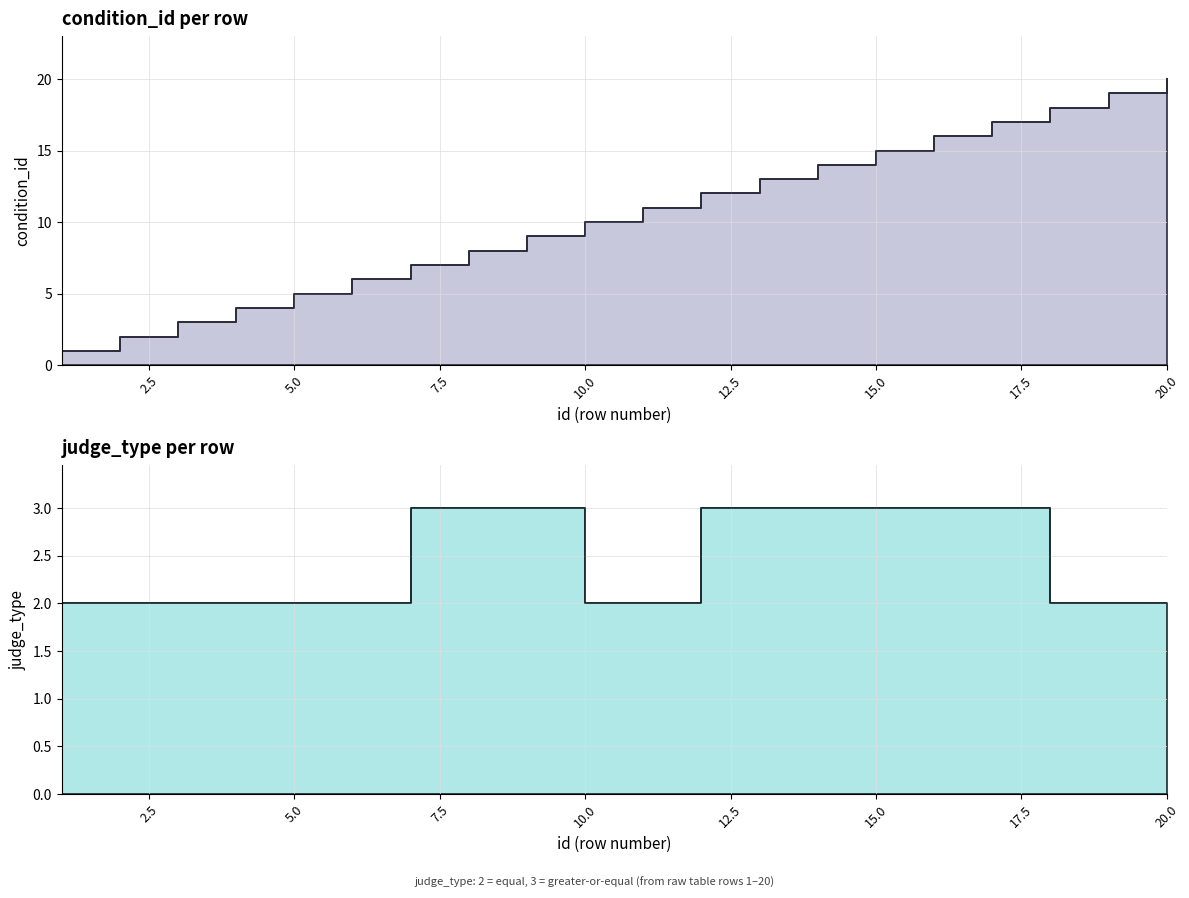

Is it true that condition_id equals 17 at 17?

True